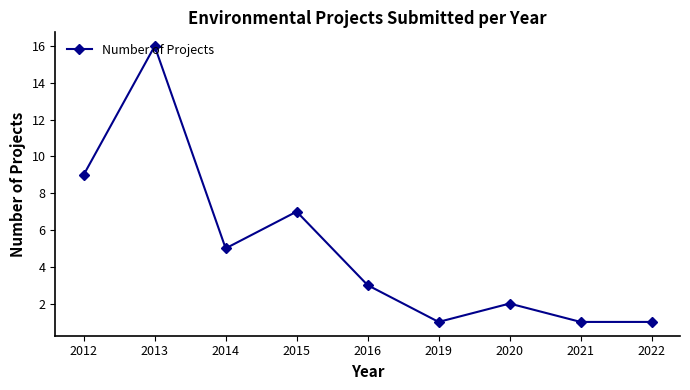

Read the value at 2013.

16